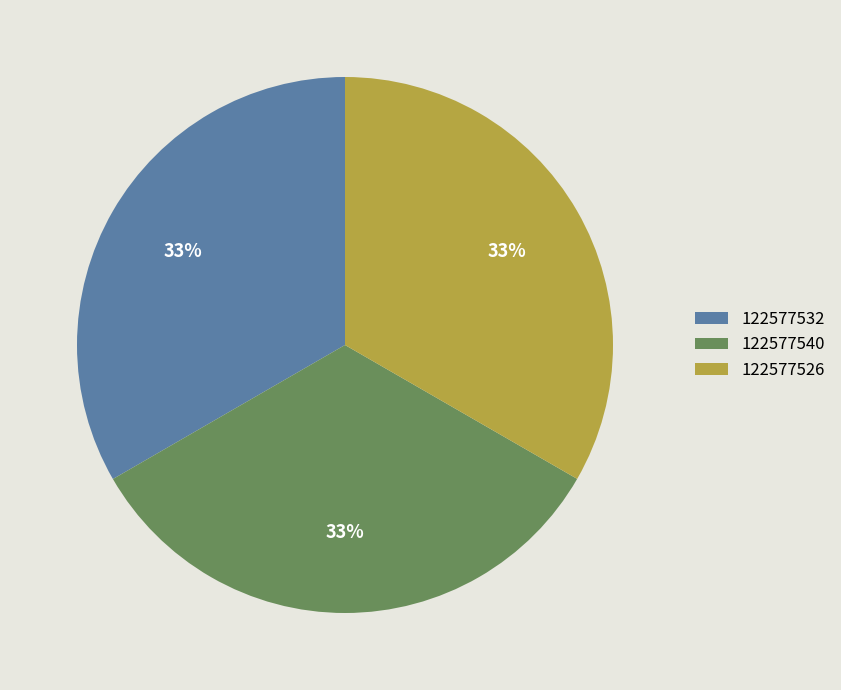

To the nearest percent, what is the average slice percentage?

33%